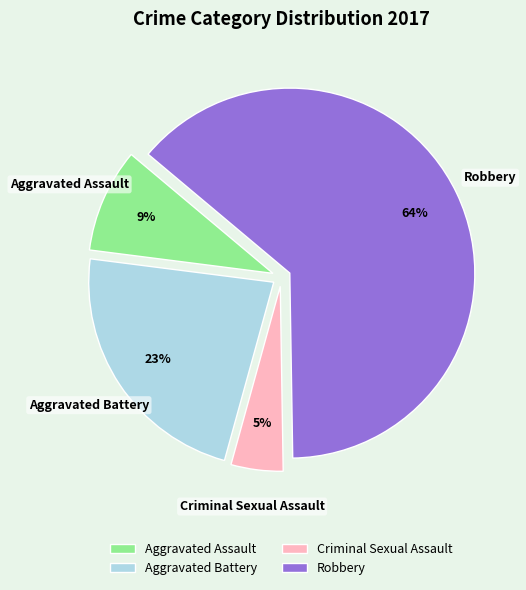

How many segments does this pie chart have?

4